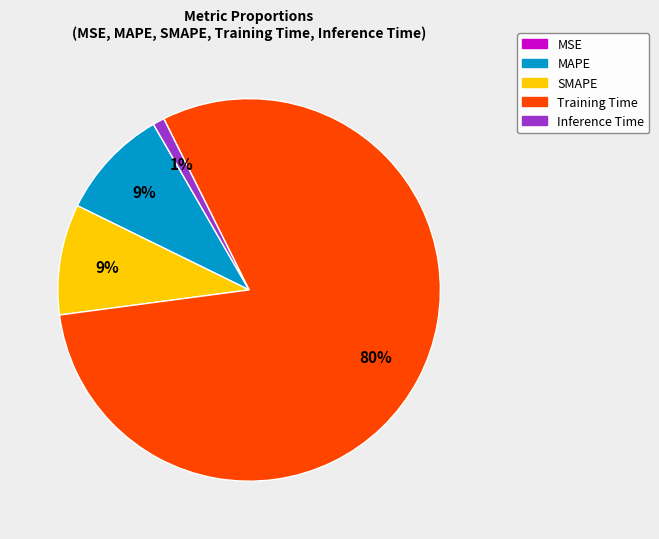

What is the largest slice in the pie chart?

Training Time